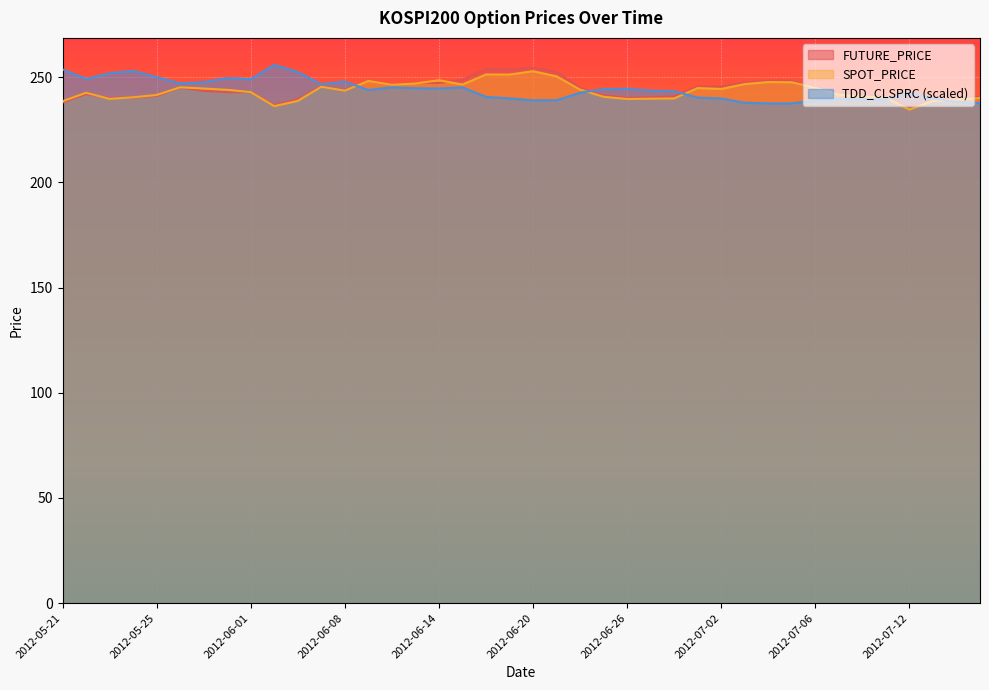

True or false: FUTURE_PRICE has a value of 315.6 at 2012-07-16.

False